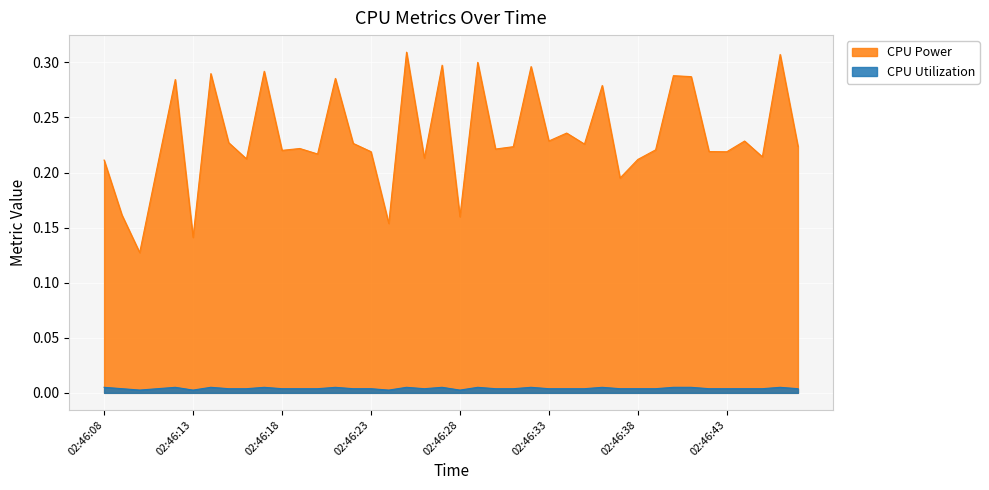

Count the number of categories in the chart.

40